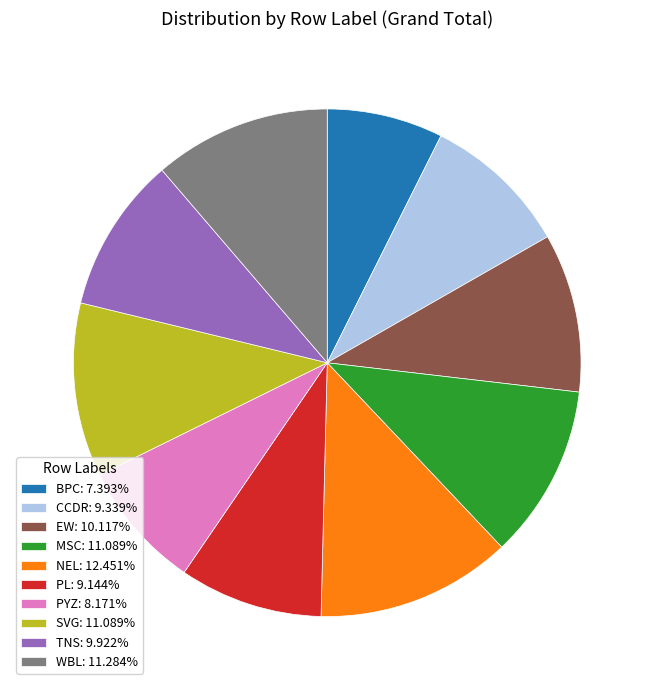

Is the sum of BPC: 7.393% and PYZ: 8.171% greater than half?

No